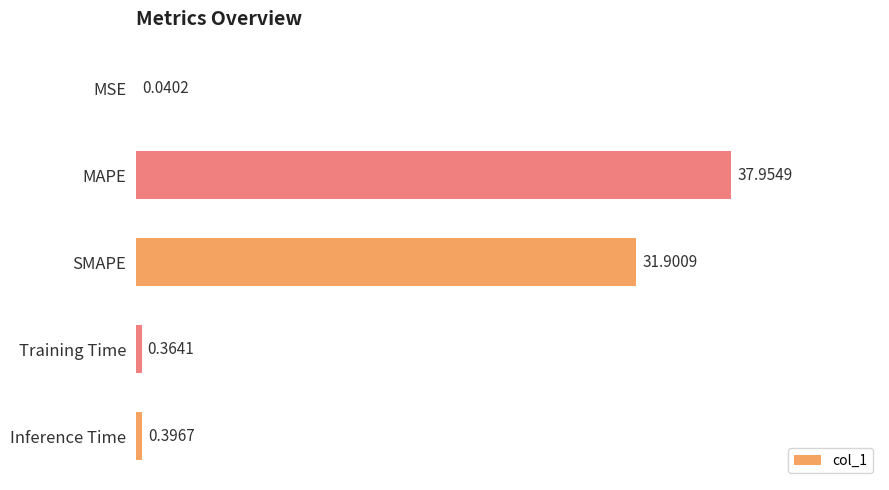

Where is the data nearest to the value 18?

SMAPE